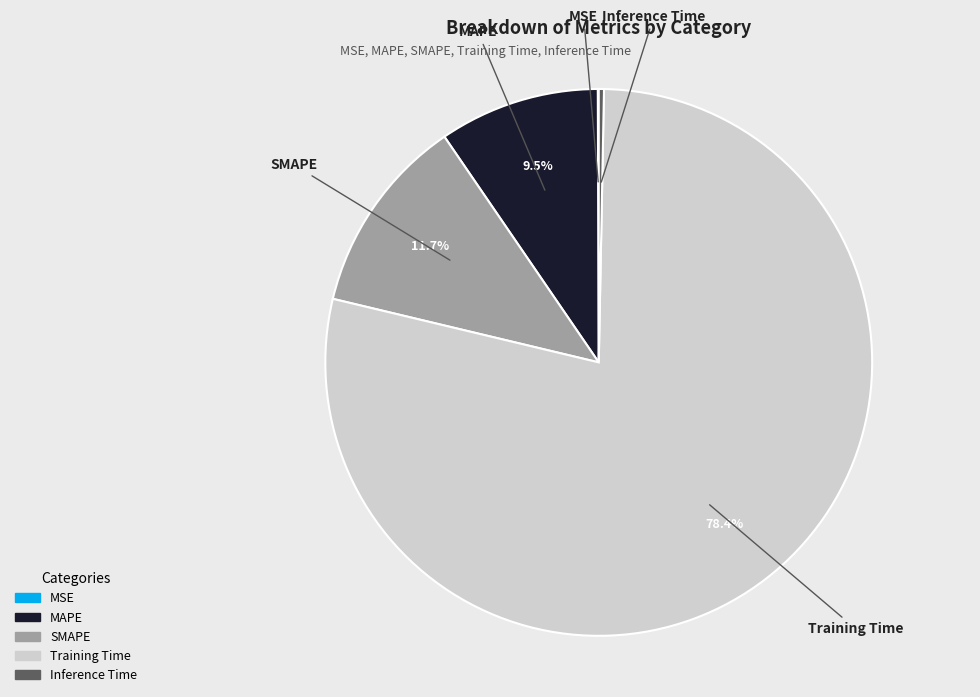

Is it true that Training Time is 78% of the pie?

True